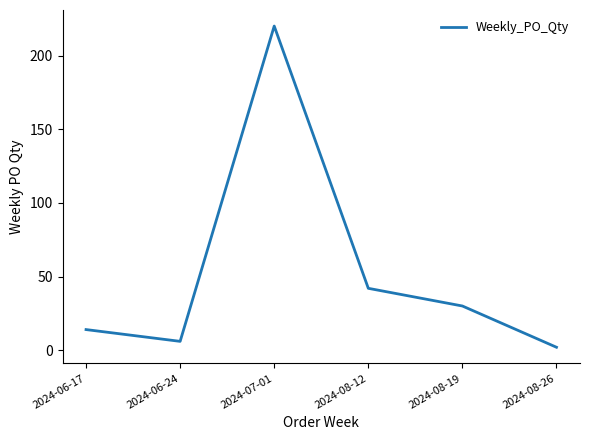

What is the ratio of the value at 2024-07-01 to the value at 2024-08-26?

110.0